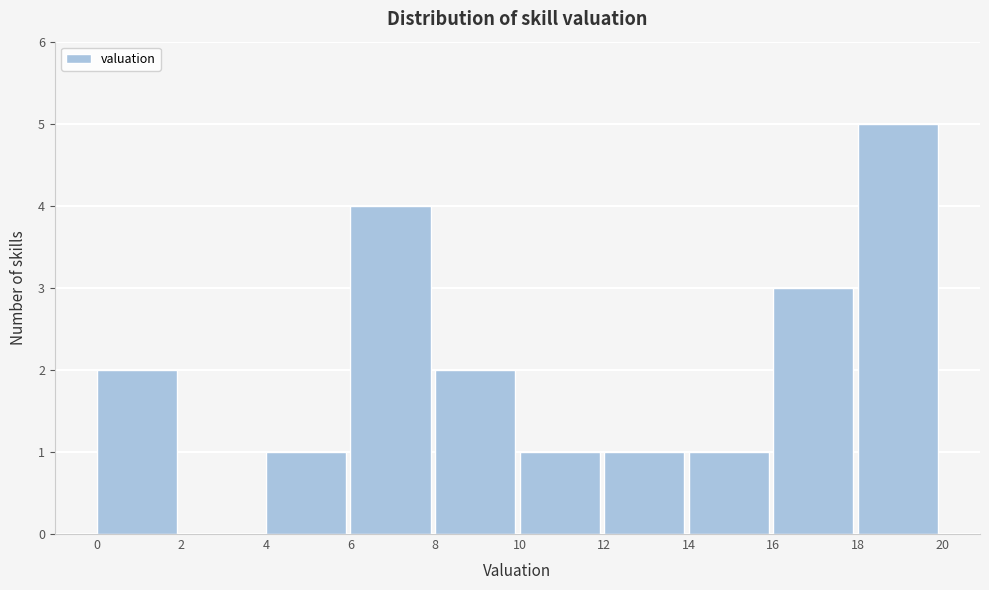

Reading left to right, transcribe this chart: for each bar, give the range it covers on the x-axis and its height. The values are not printed on the chart, so give them approximately, as read against the axis.

0 to 2: 2
2 to 4: 0
4 to 6: 1
6 to 8: 4
8 to 10: 2
10 to 12: 1
12 to 14: 1
14 to 16: 1
16 to 18: 3
18 to 20: 5